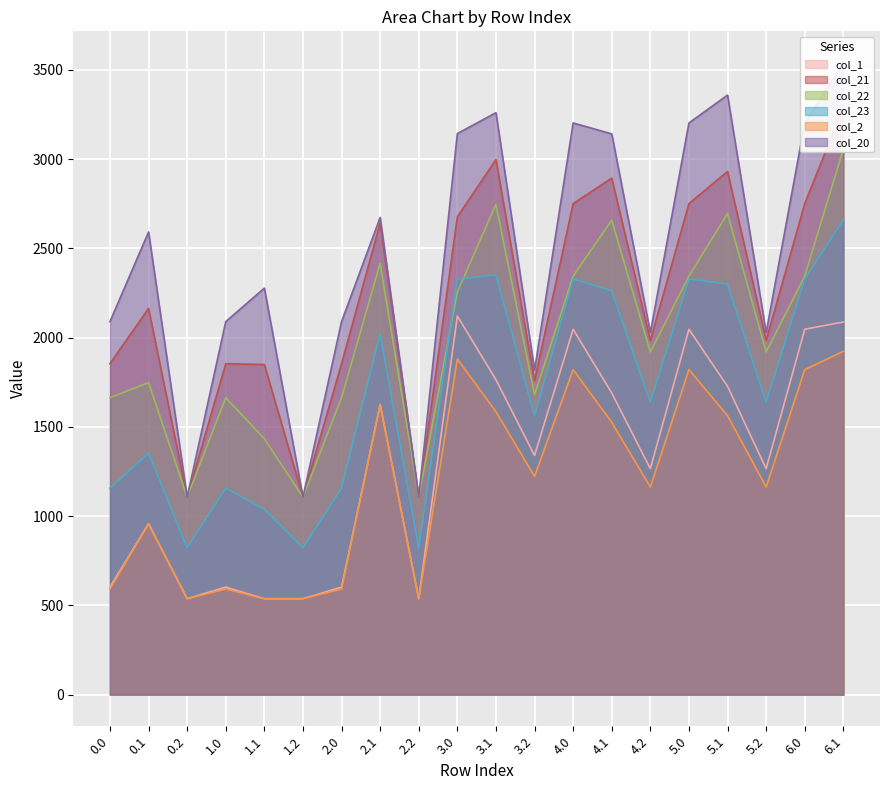

How many distinct data groups are displayed?

6